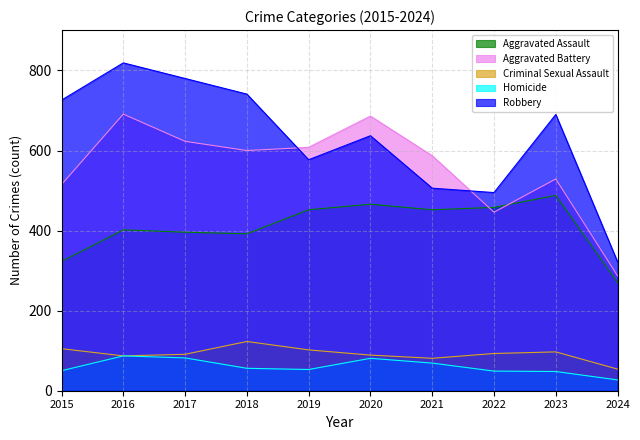

The value of Aggravated Assault at 2022 is 458. True or false?

True